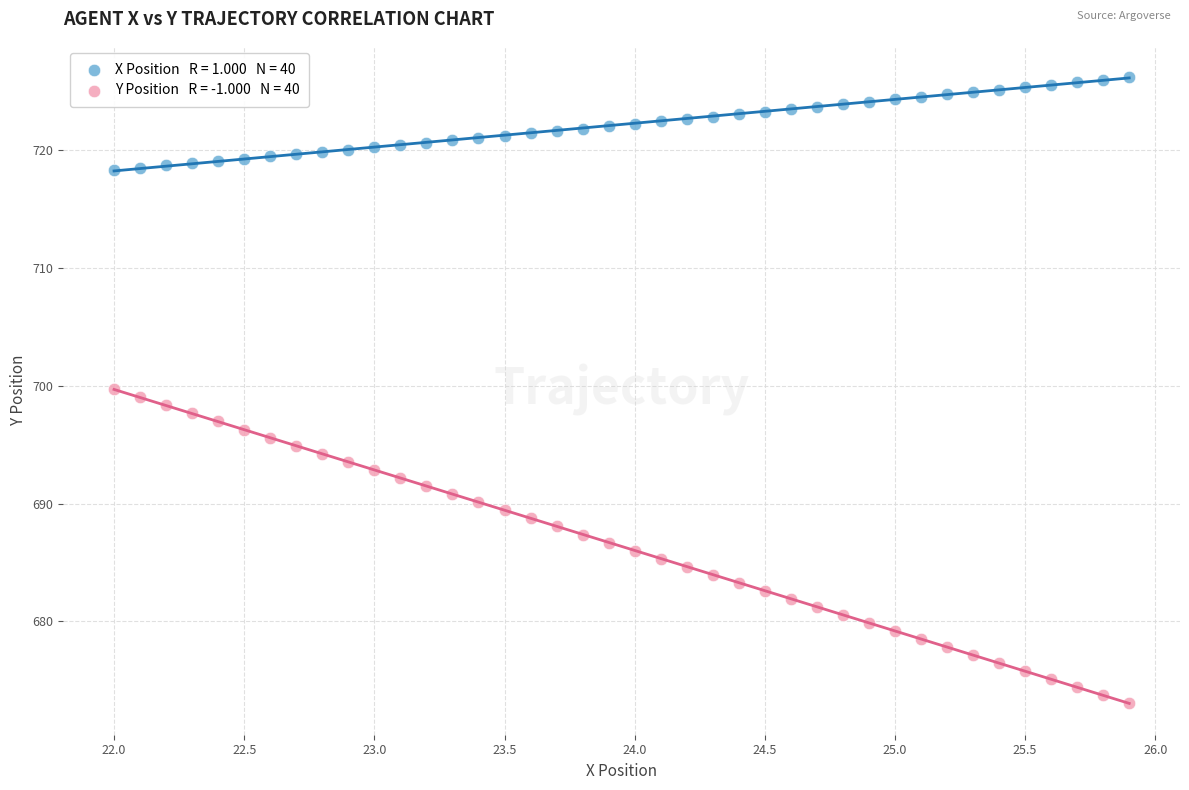

Across all data points, what is the range of X values (max minus min)?

3.9